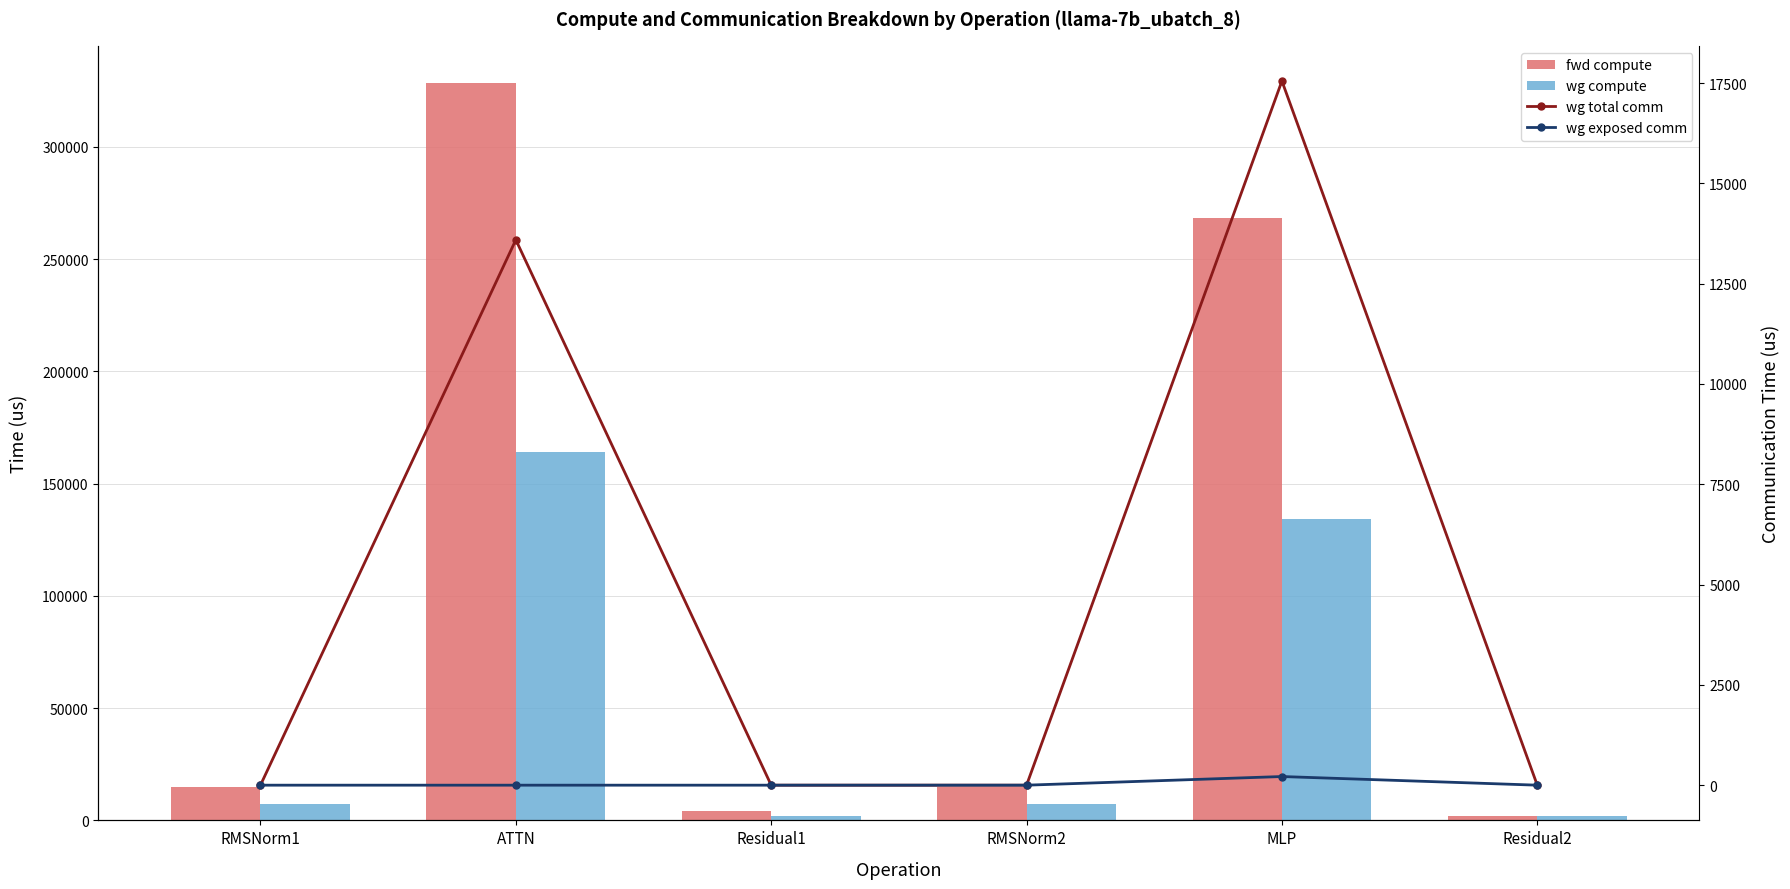

True or false: wg compute has a value of 2085.3 at Residual1.

True